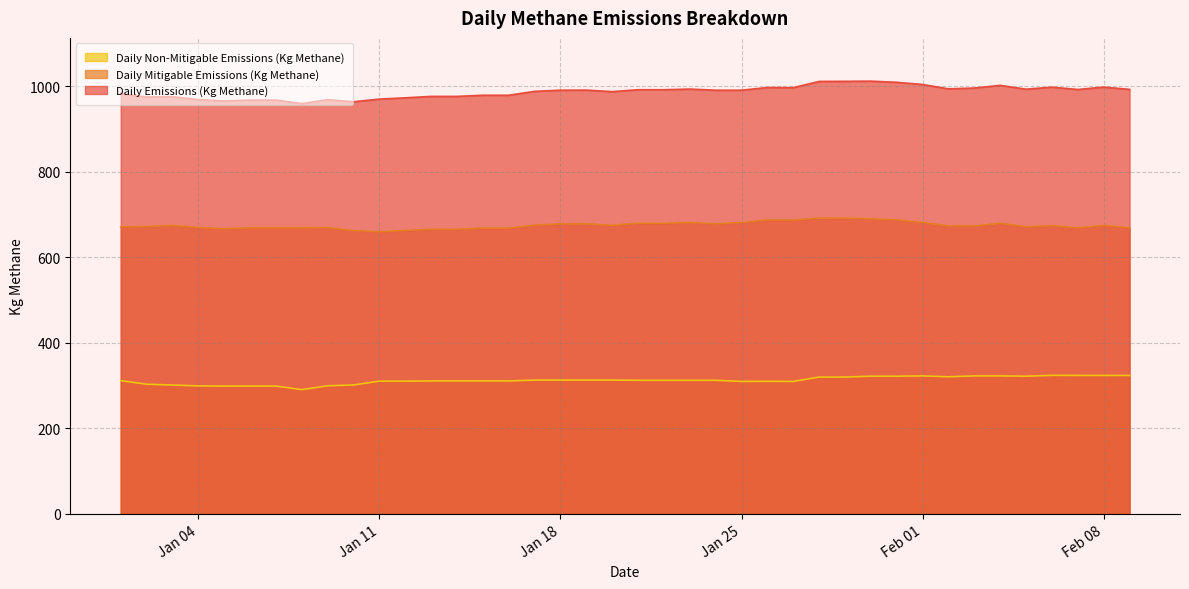

Where does the Daily Mitigable Emissions (Kg Methane) series first go above 674?

2022-01-03